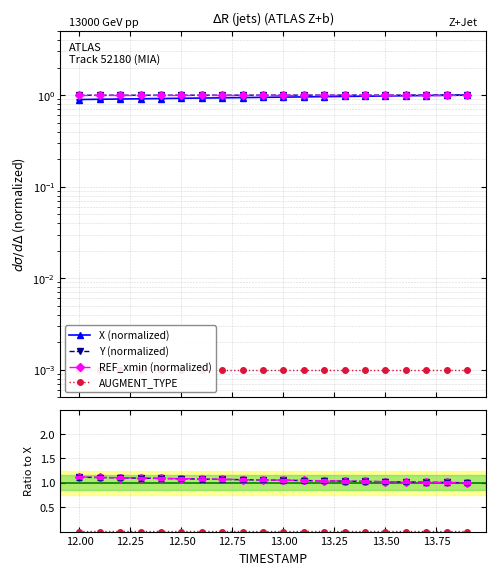

True or false: AUGMENT_TYPE and REF_xmin intersect in this chart.

False